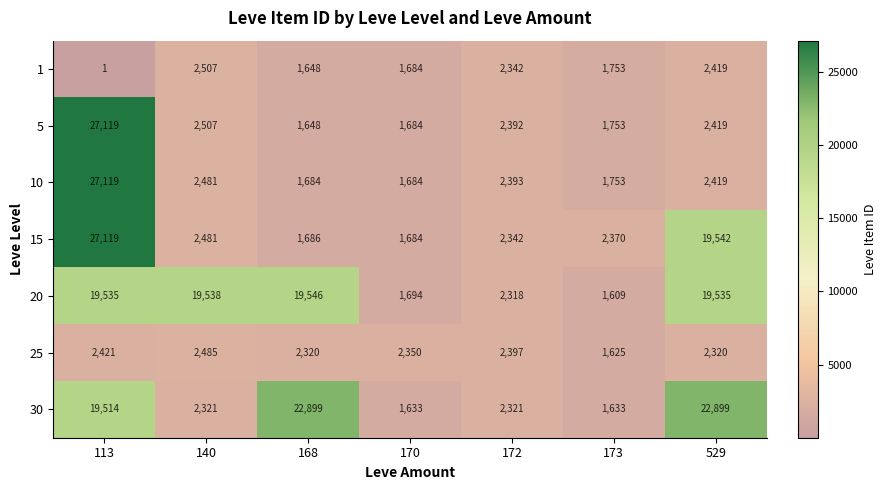

Is it true that 15 equals 2370 at 173?

True